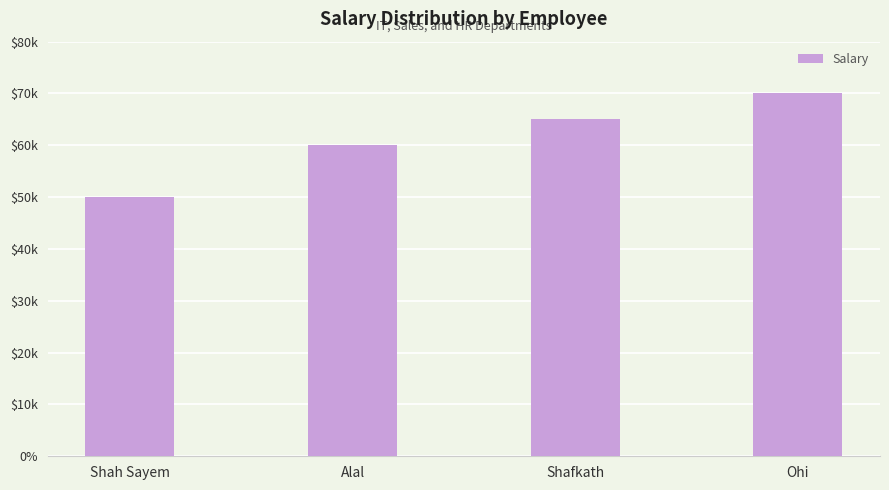

Are the bars horizontal?

No